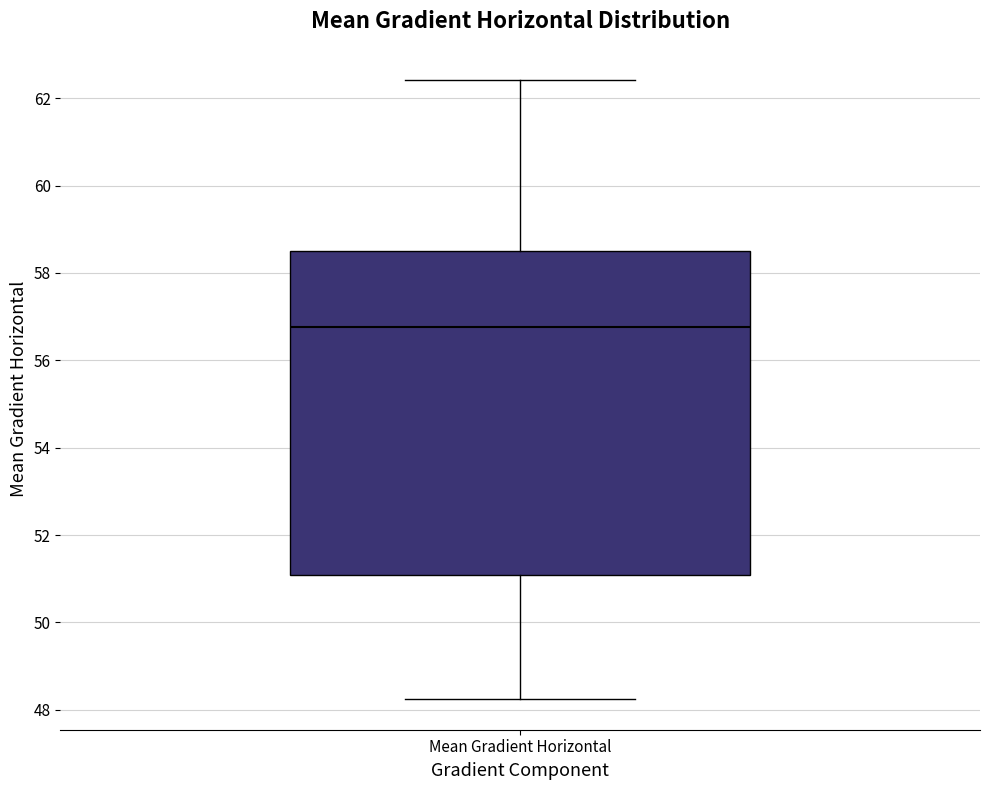

Where does the lower whisker of the box for Mean Gradient Horizontal end on the y-axis? The values are not printed on the chart, so give them approximately, as read against the axis.

48.2